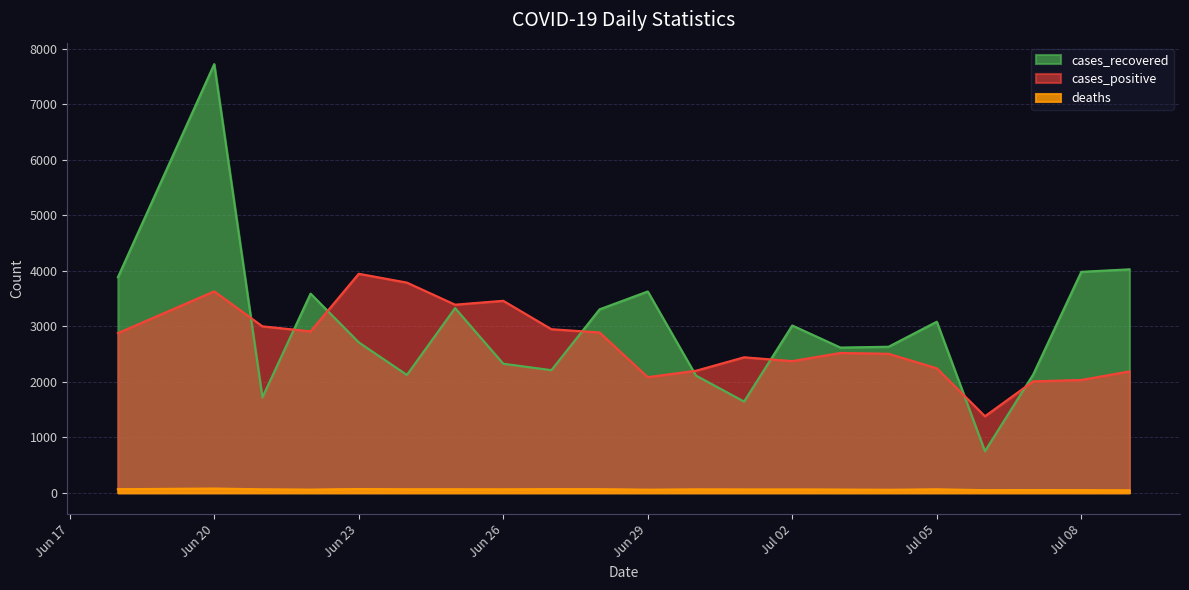

At which category does the chart reach its peak across all series?

Jun 20